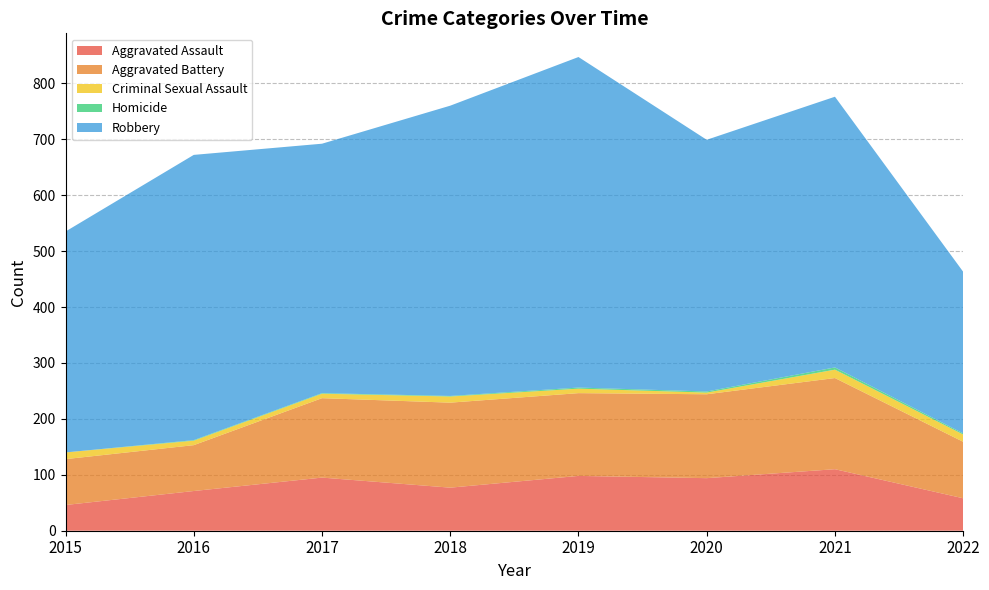

Reading left to right, what are all the values shown in this chart?

Aggravated Assault: 2015=46	2016=71	2017=95	2018=77	2019=98	2020=94	2021=110	2022=58
Aggravated Battery: 2015=82	2016=82	2017=142	2018=152	2019=148	2020=150	2021=163	2022=101
Criminal Sexual Assault: 2015=12	2016=8	2017=8	2018=11	2019=8	2020=3	2021=15	2022=13
Homicide: 2015=0	2016=1	2017=1	2018=1	2019=2	2020=2	2021=4	2022=2
Robbery: 2015=395	2016=510	2017=446	2018=519	2019=591	2020=450	2021=484	2022=289